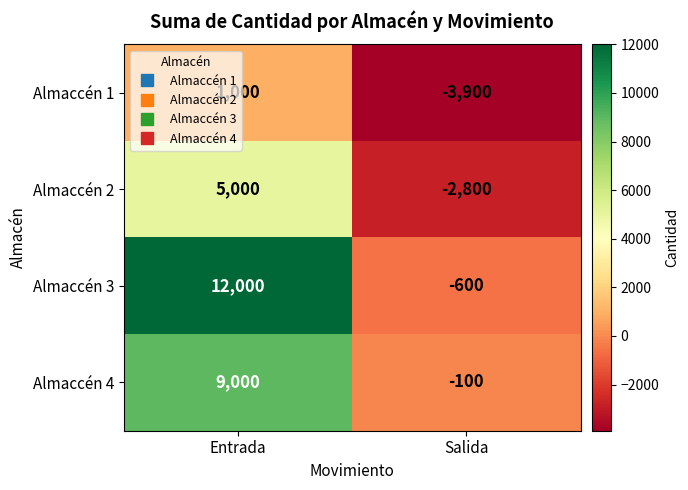

Rank the series by their average value, from highest to lowest.

Almaccén 3, Almaccén 4, Almaccén 2, Almaccén 1